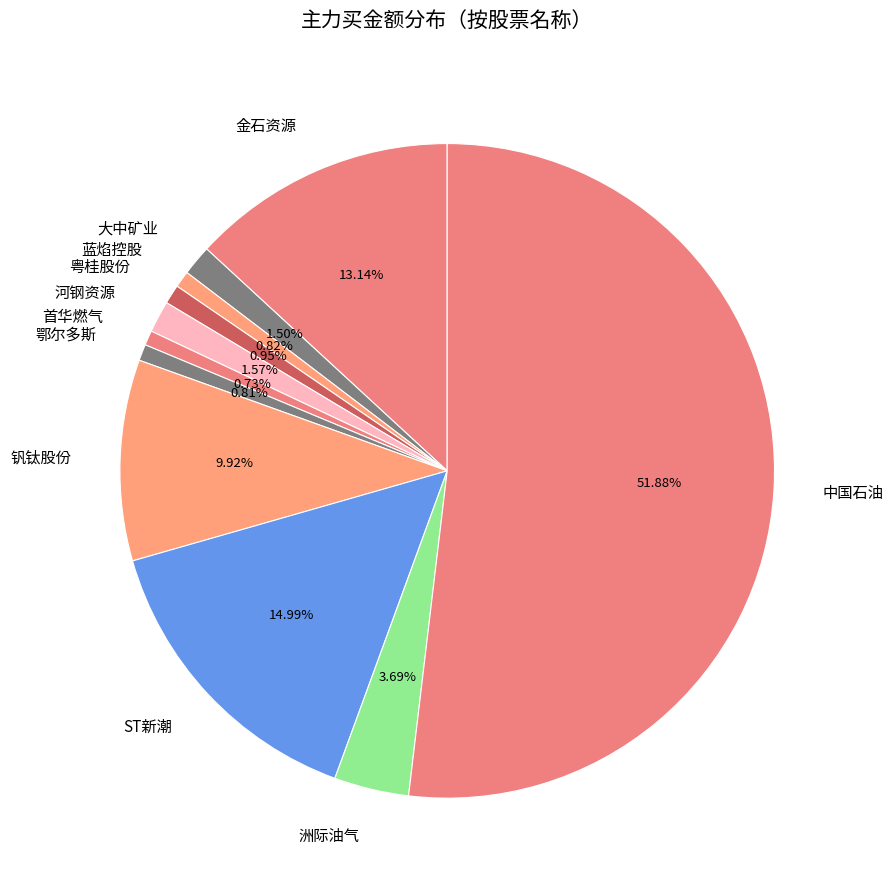

Do 粤桂股份 and 鄂尔多斯 together represent more than half of the pie?

No